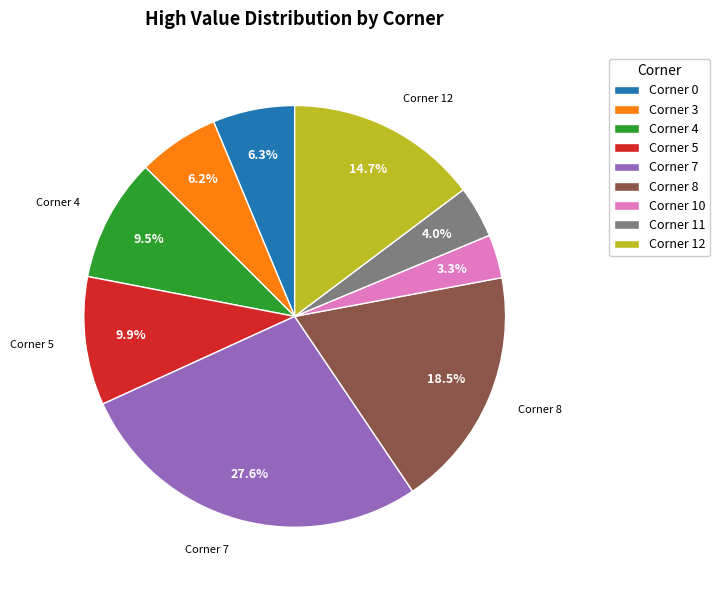

Which slice is the largest?

Corner 7